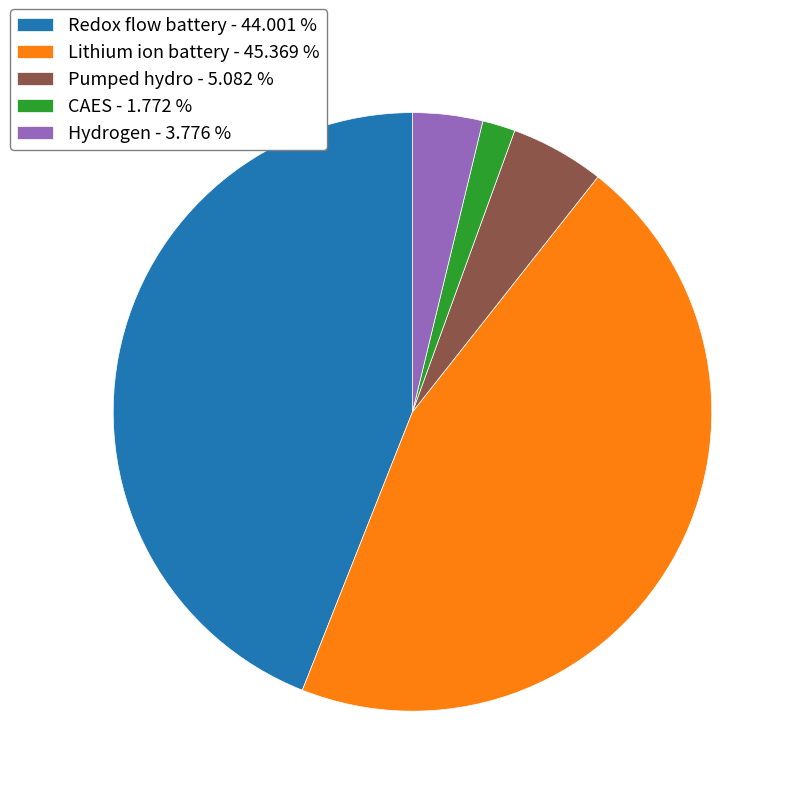

Do Redox flow battery and Lithium ion battery together represent more than half of the pie?

Yes